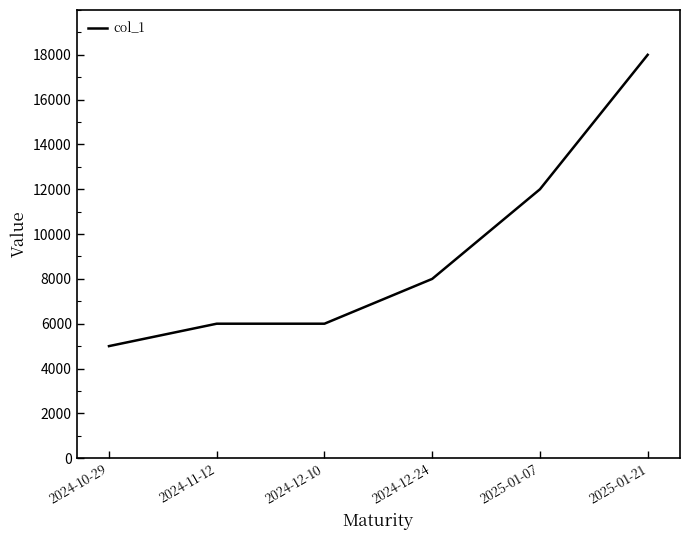

Is it true that the value at 2024-11-12 is 3684?

False